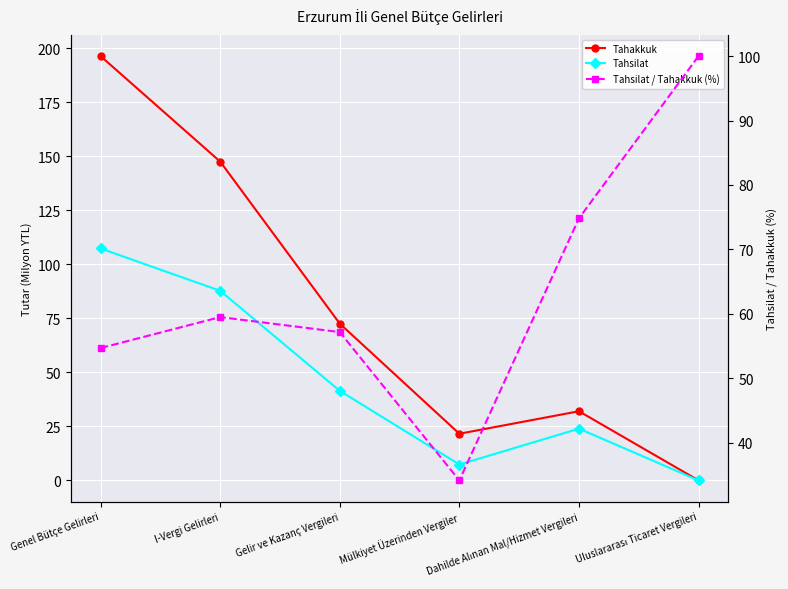

How many categories are shown in the chart?

6